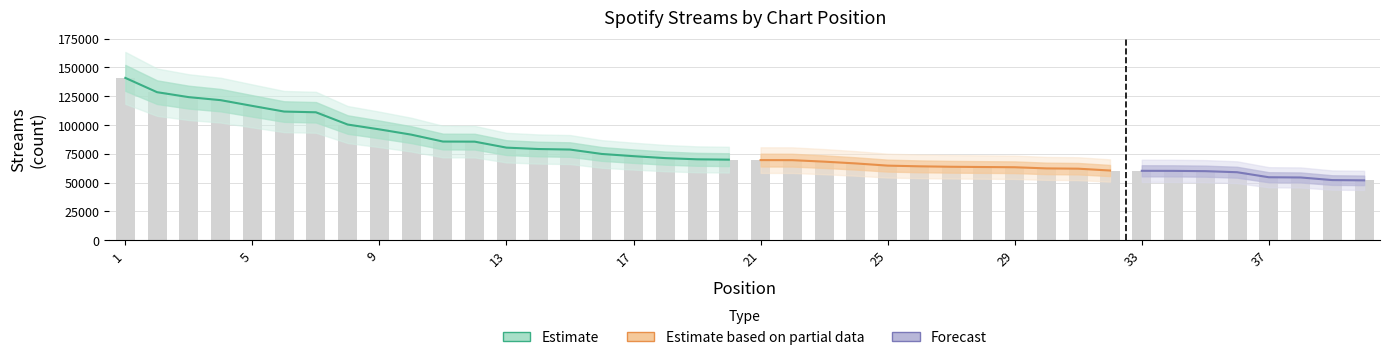

What is the approximate value at 6, to the nearest 10?

111610